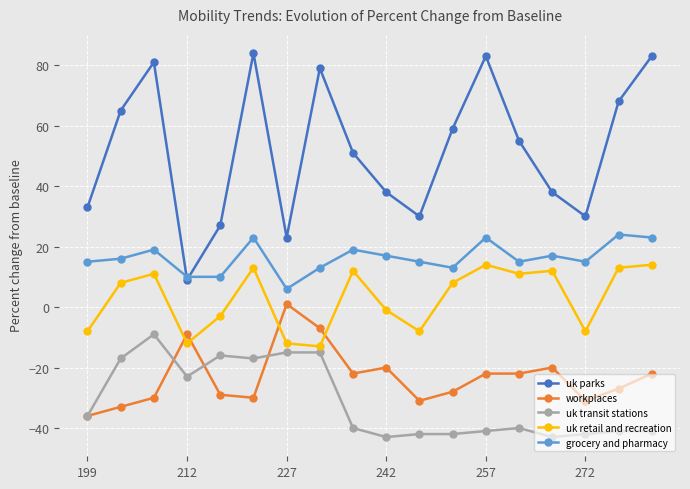

What is the minimum value shown in the chart?

-43